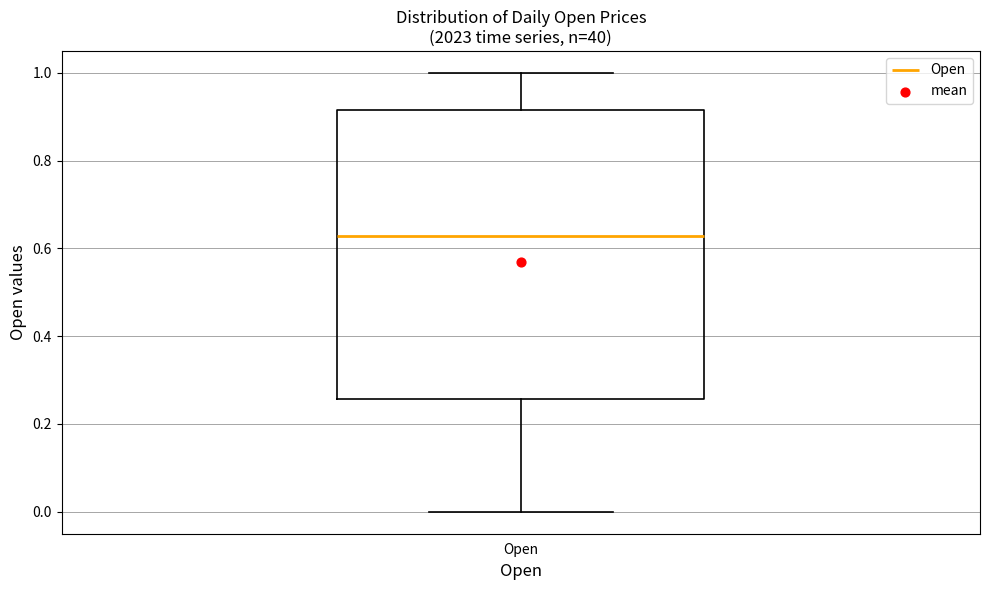

Read this box plot against the y-axis: the position of the median line, the range covered by the box, and the ends of both whiskers. The values are not printed on the chart, so give them approximately, as read against the axis.

median 0.62, box 0.26 to 0.92, whiskers 0.00 to 1.00